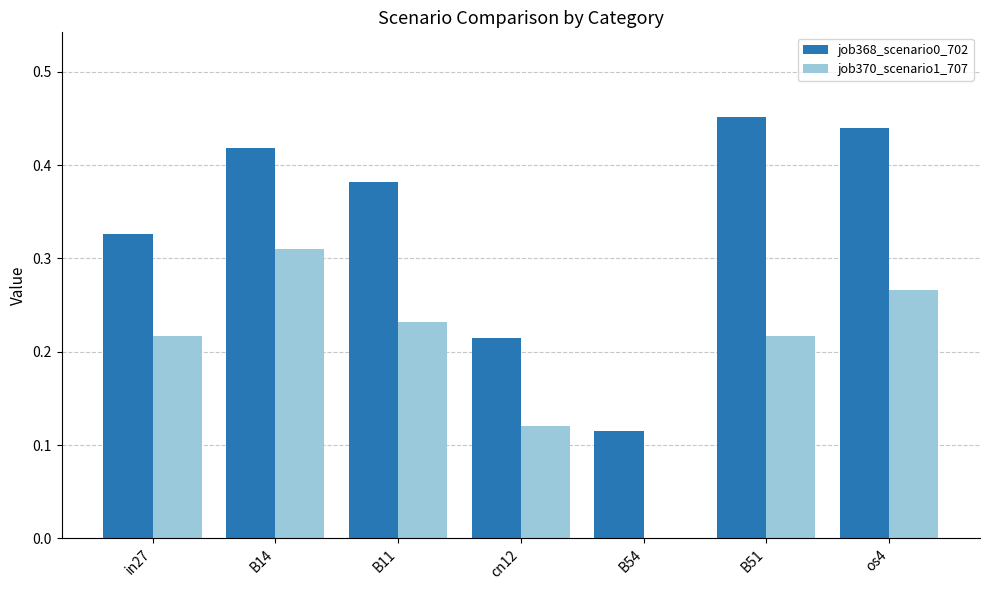

What is the sum of all job368_scenario0_702 values?

2.3